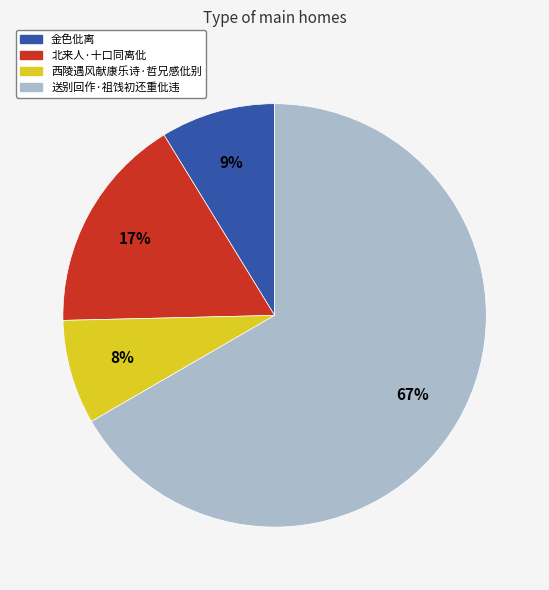

Combined, do 北来人·十口同离仳 and 金色仳离 account for over 50%?

No